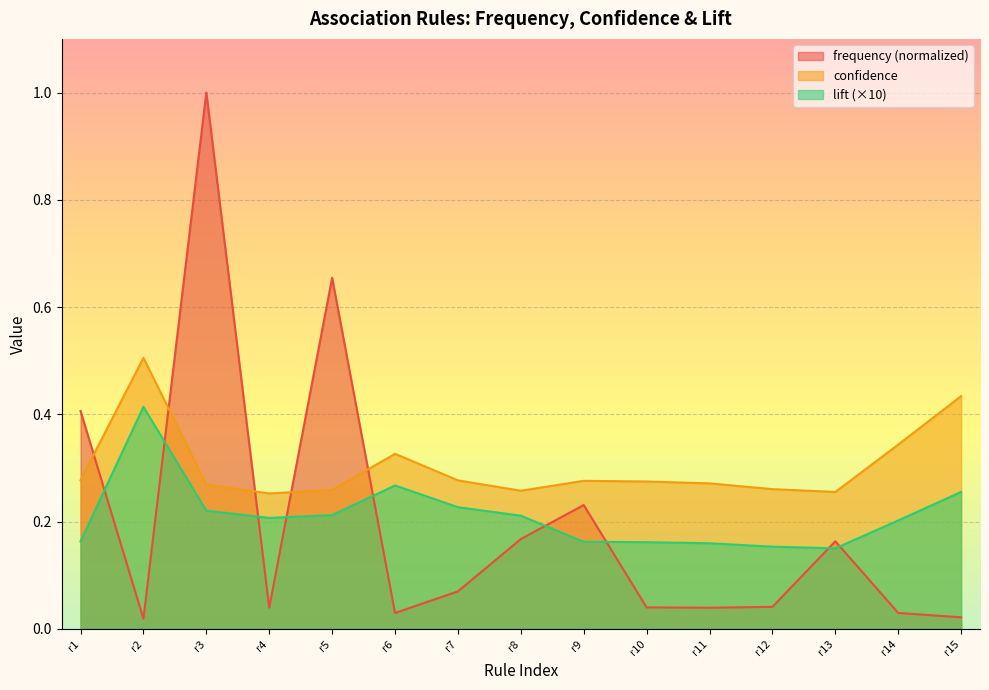

Rank the series by their maximum value, from lowest to highest.

lift (×10), confidence, frequency (normalized)